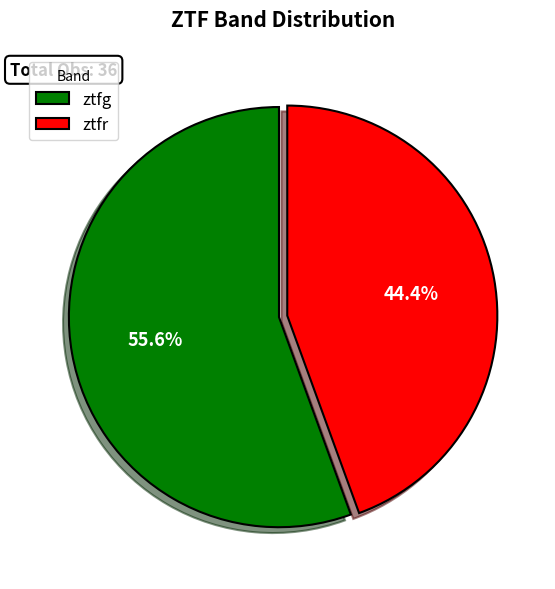

Is the sum of ztfr and ztfg greater than half?

Yes